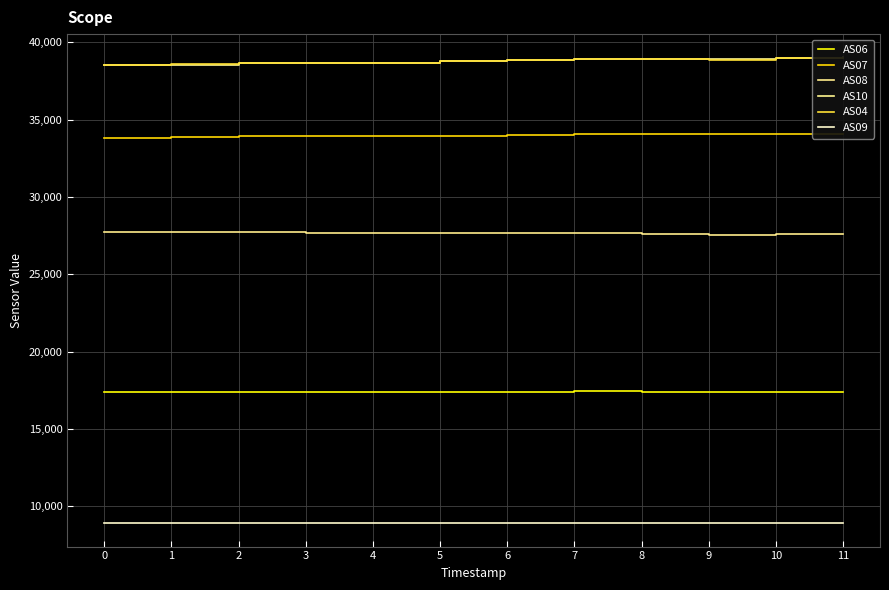

What is the sum of the AS10 values at 7 and 3?

77556